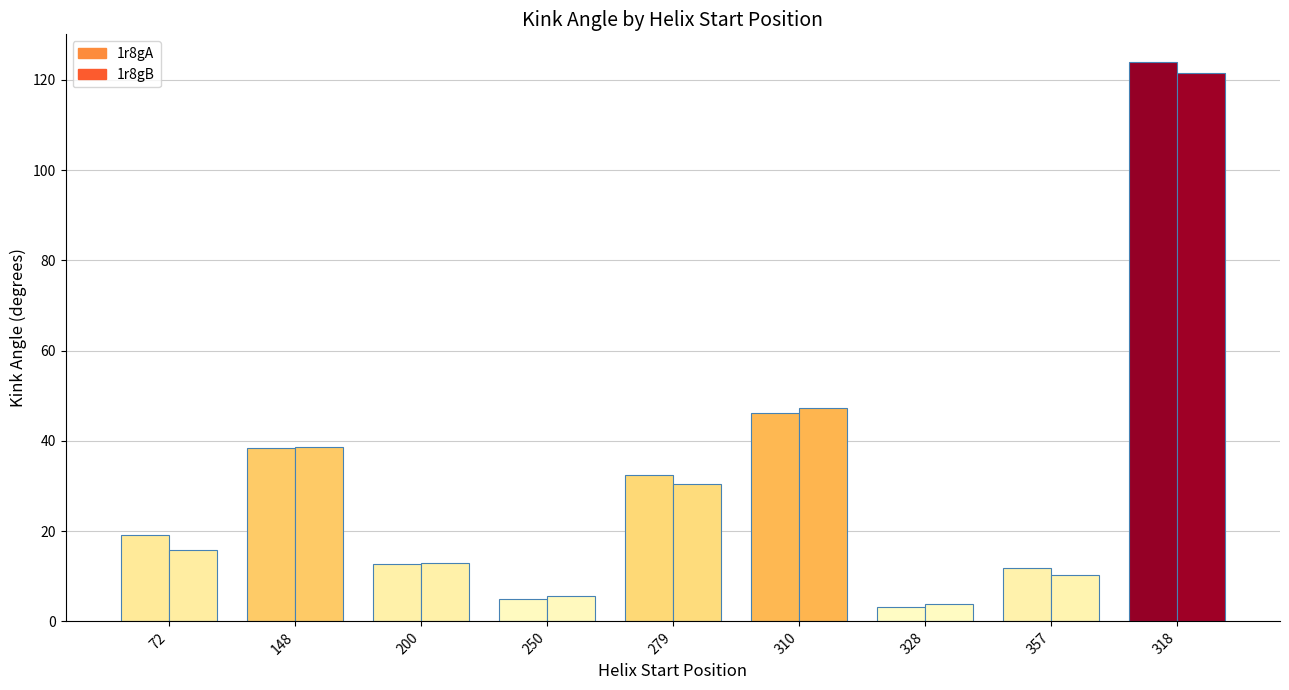

At how many categories does at least one series exceed 85?

1